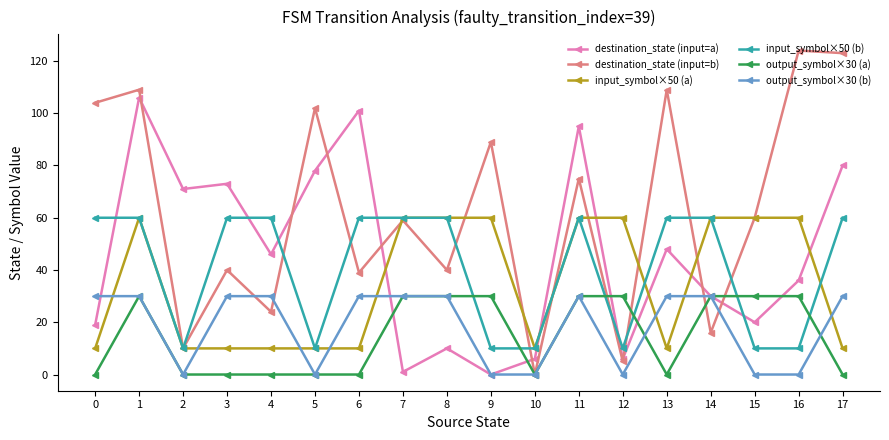

Count the number of categories in the chart.

18